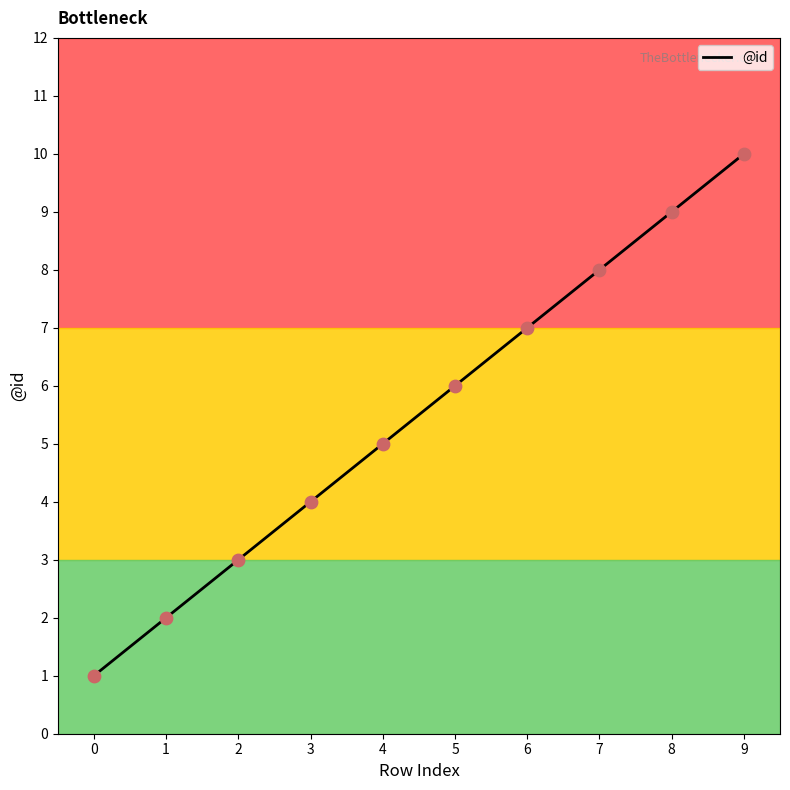

Approximately how many times larger is the value at 2 compared to 8?

0.3